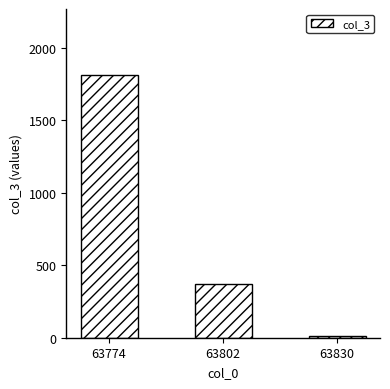

At which category does the chart reach its peak across all series?

63774